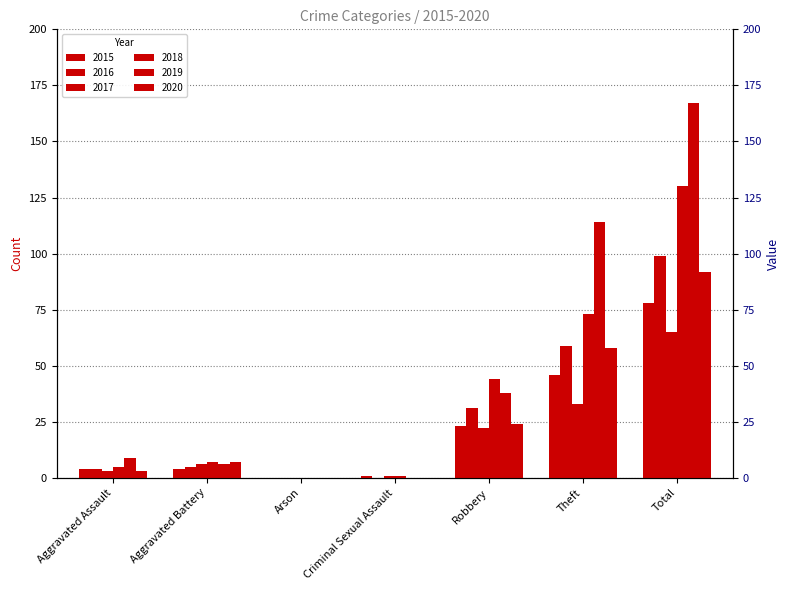

Reading left to right, what are all the values shown in this chart?

2015: Aggravated Assault=4	Aggravated Battery=4	Arson=0	Criminal Sexual Assault=1	Robbery=23	Theft=46	Total=78
2016: Aggravated Assault=4	Aggravated Battery=5	Arson=0	Criminal Sexual Assault=0	Robbery=31	Theft=59	Total=99
2017: Aggravated Assault=3	Aggravated Battery=6	Arson=0	Criminal Sexual Assault=1	Robbery=22	Theft=33	Total=65
2018: Aggravated Assault=5	Aggravated Battery=7	Arson=0	Criminal Sexual Assault=1	Robbery=44	Theft=73	Total=130
2019: Aggravated Assault=9	Aggravated Battery=6	Arson=0	Criminal Sexual Assault=0	Robbery=38	Theft=114	Total=167
2020: Aggravated Assault=3	Aggravated Battery=7	Arson=0	Criminal Sexual Assault=0	Robbery=24	Theft=58	Total=92